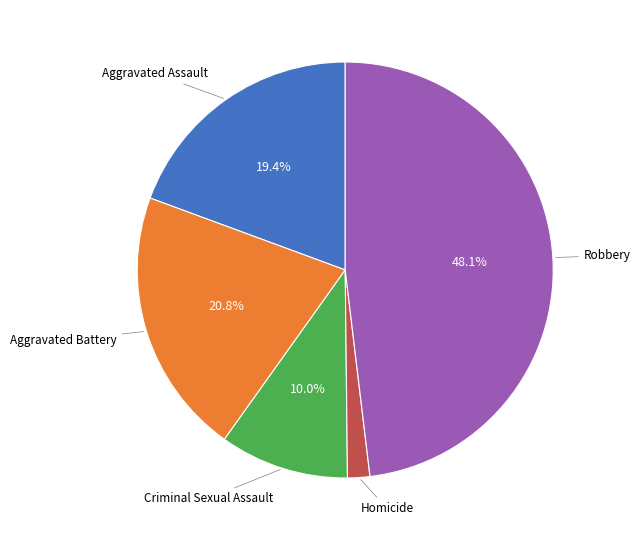

What percentage is NOT represented by Aggravated Assault?

80.6%